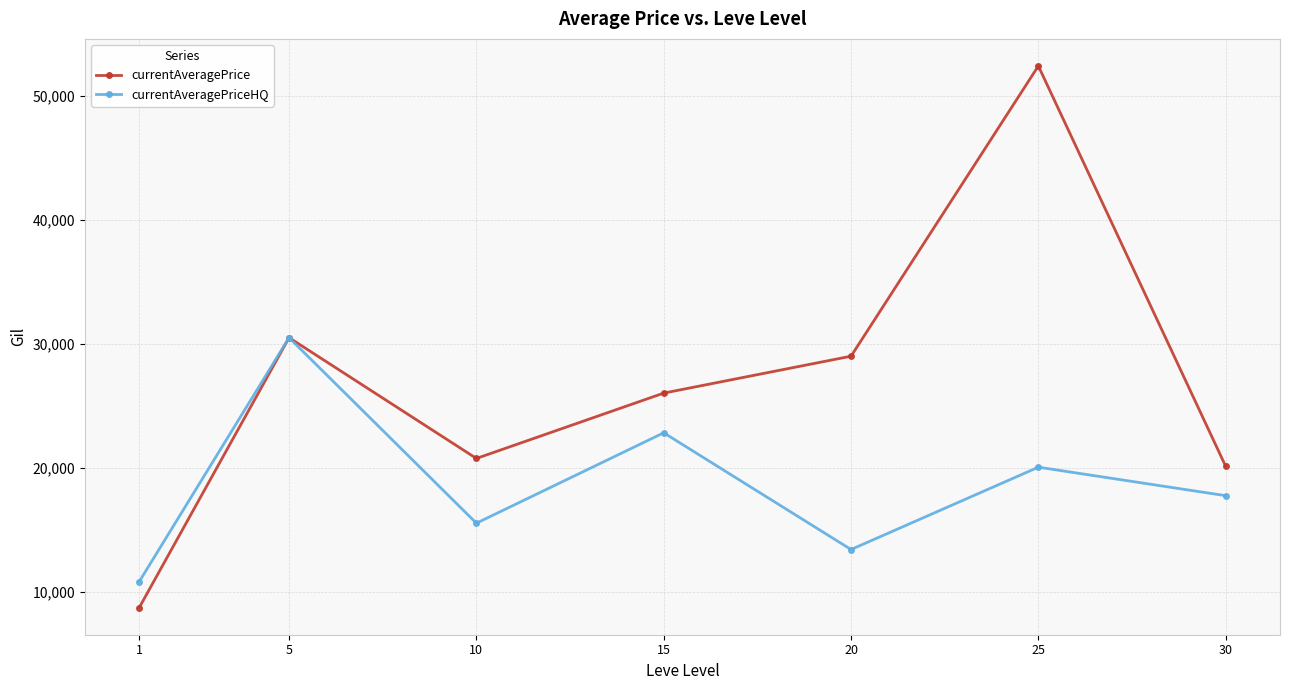

Is this an area chart (filled region under the line)?

No